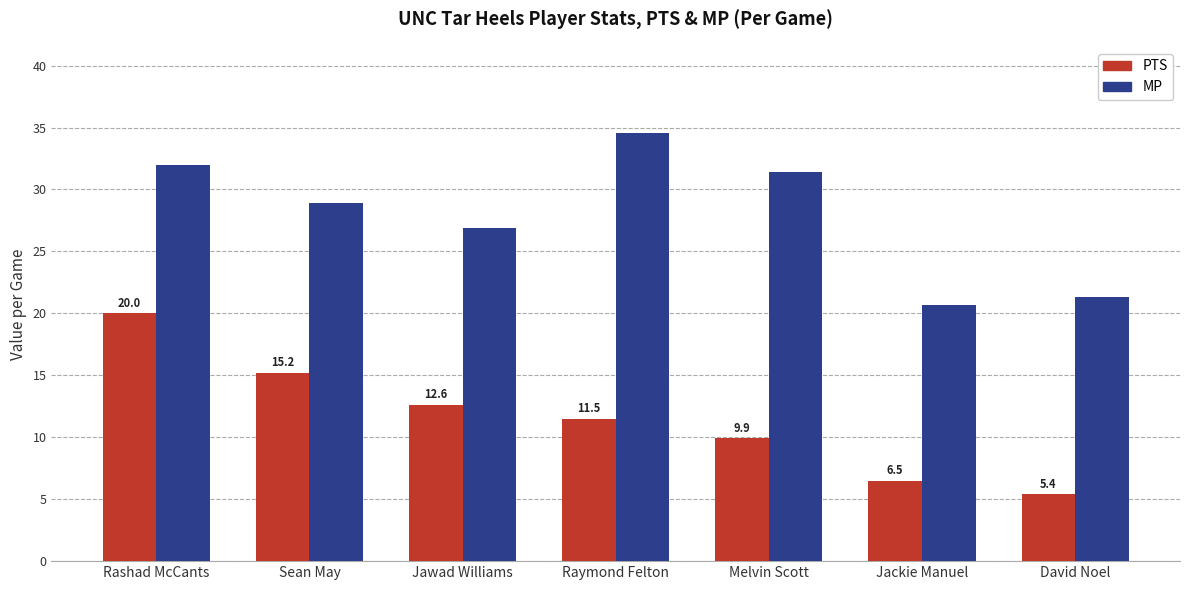

What are all the series names shown in the legend?

PTS, MP